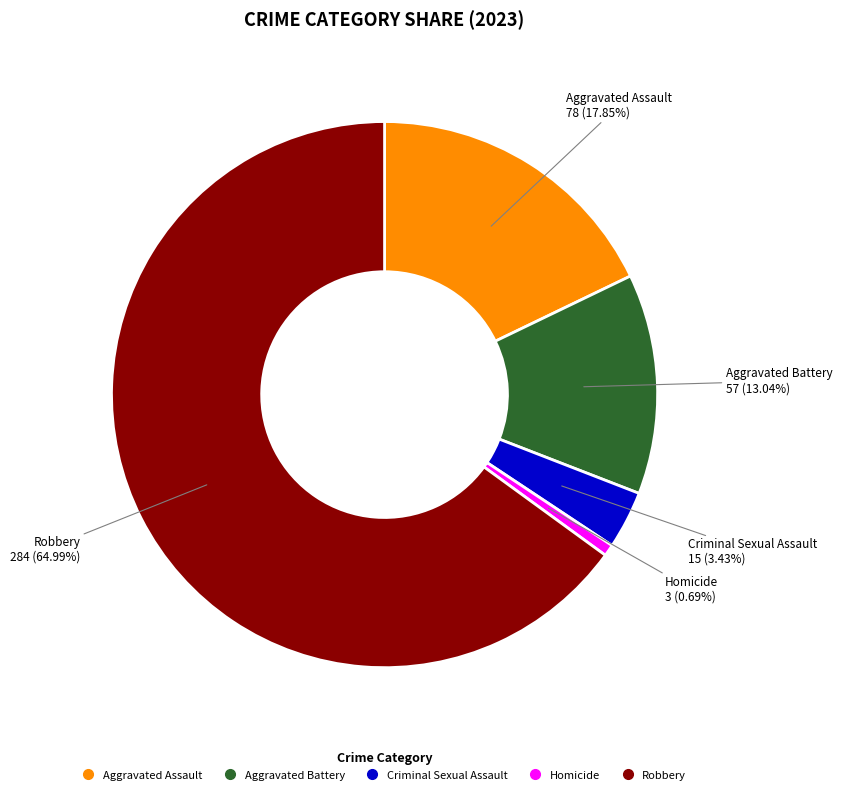

Which has a higher value, Homicide or Criminal Sexual Assault?

Criminal Sexual Assault